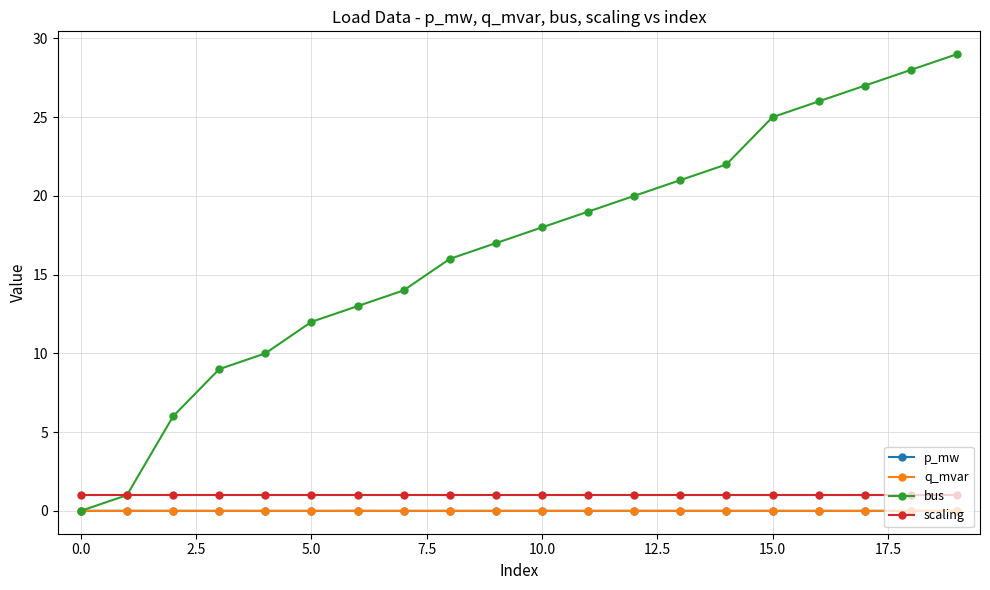

What is the value of the scaling point at the 6th from the left?

1.0